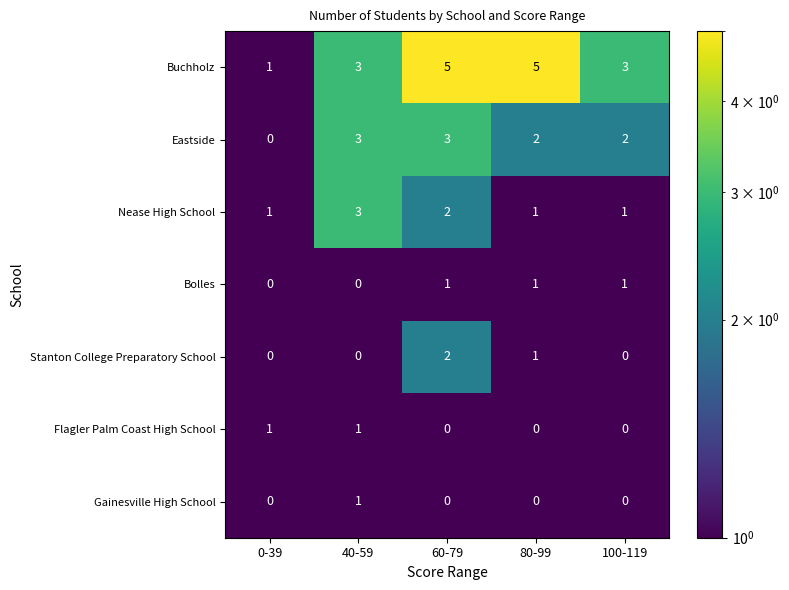

Which series changed the most between 0-39 and 80-99?

Buchholz